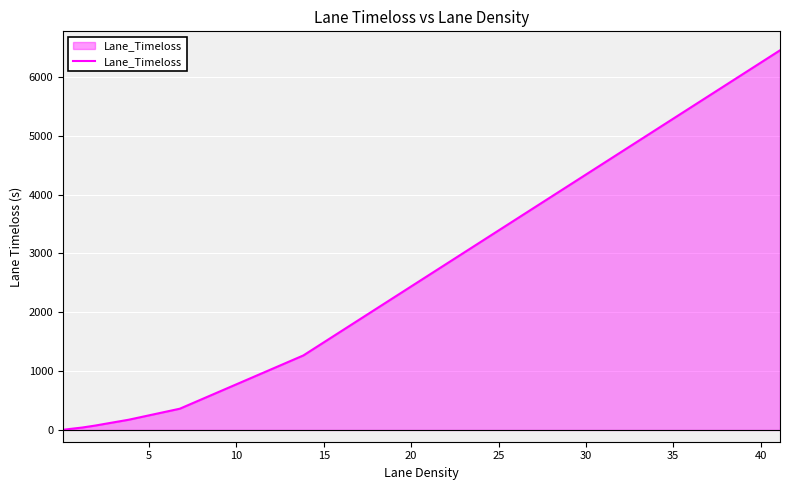

What is the greatest value displayed?

6451.1